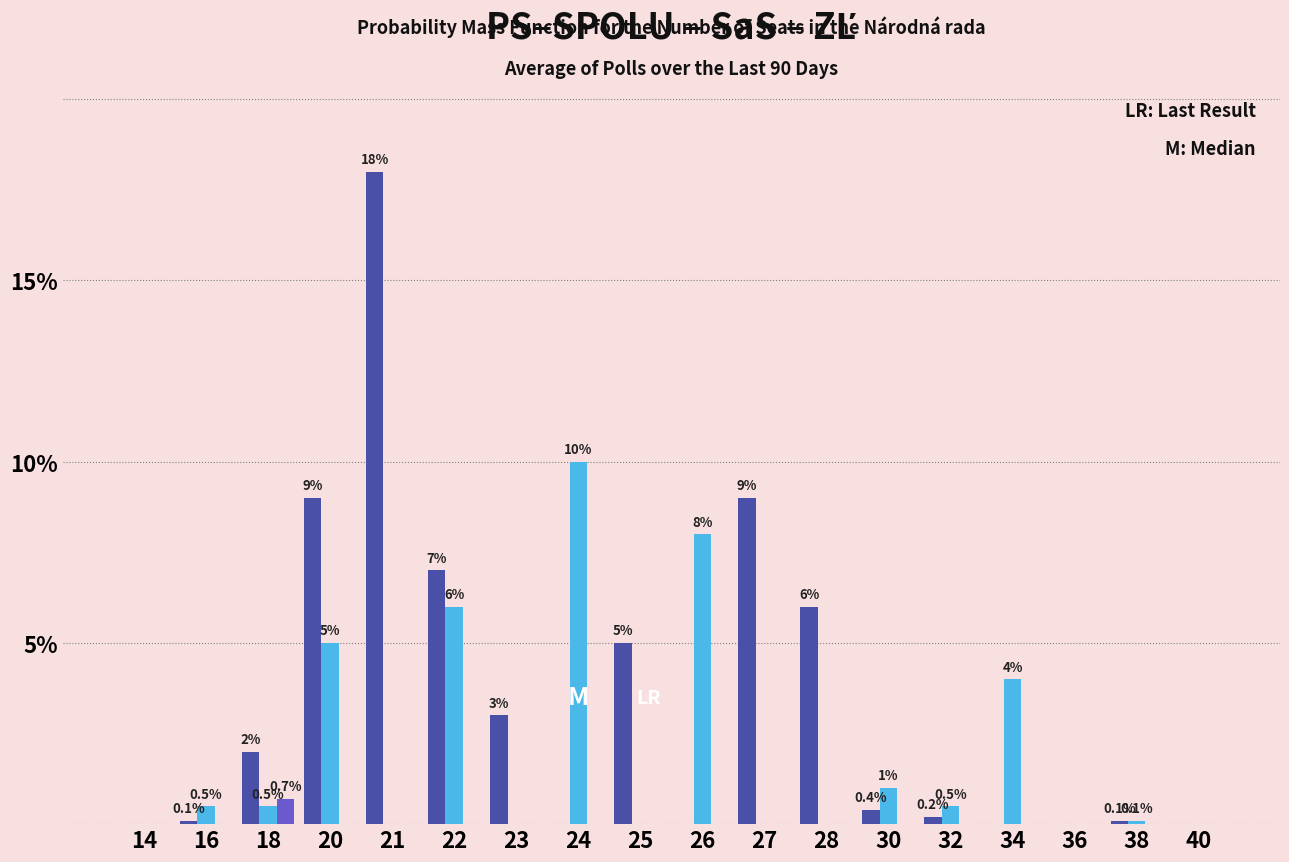

What is the maximum value shown in the chart?

18.0